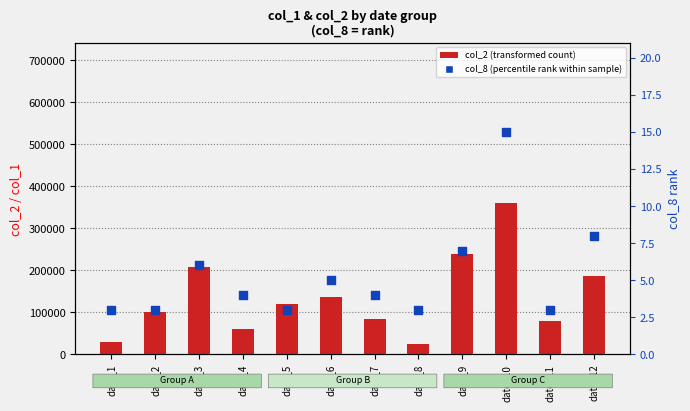

Is the value of col_2 (transformed count) at date_6 greater than the value of col_8 (rank within sample) at date_11?

Yes